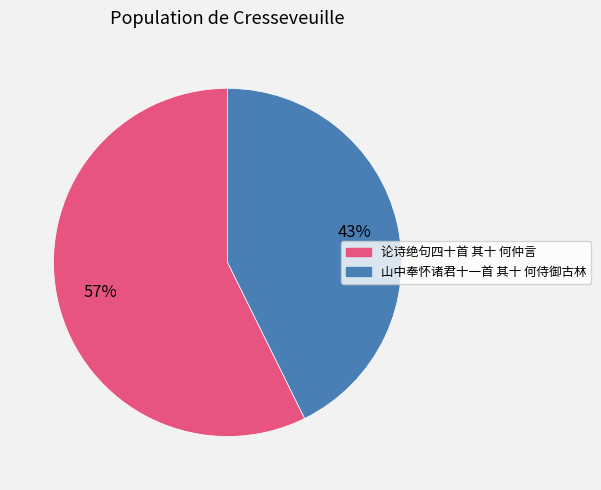

What is the largest slice in the pie chart?

论诗绝句四十首 其十 何仲言